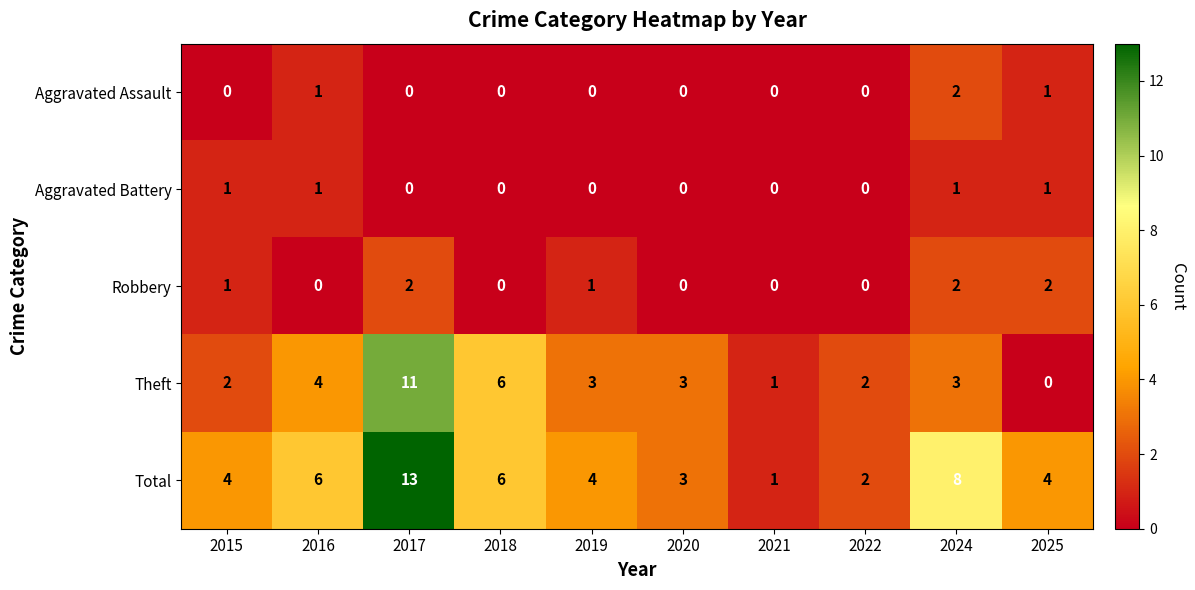

What is the maximum value shown in the chart?

13